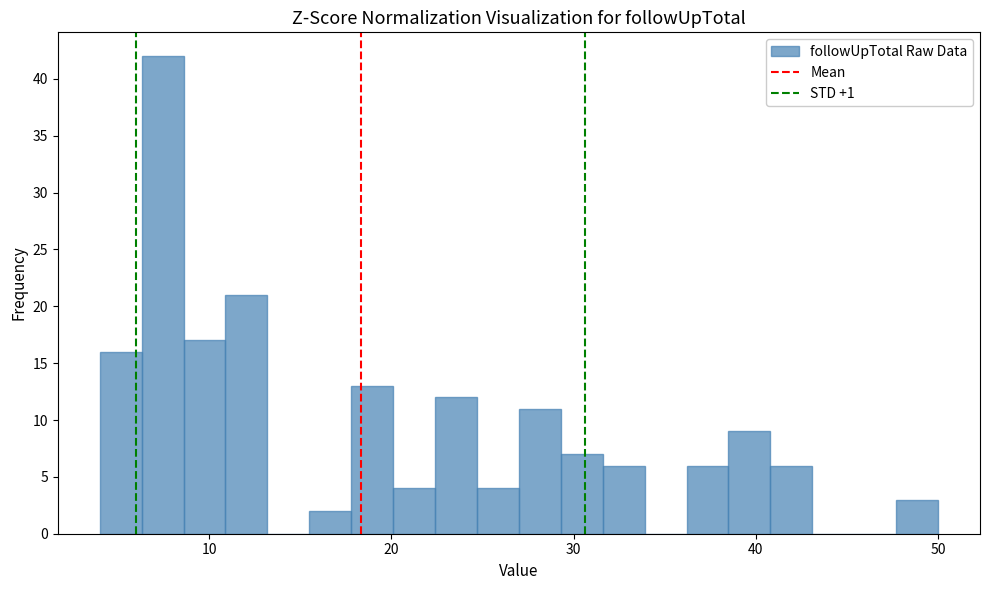

Around what value on the x-axis is the tallest bar? Give the approximate position of its centre, as read against the axis.

7